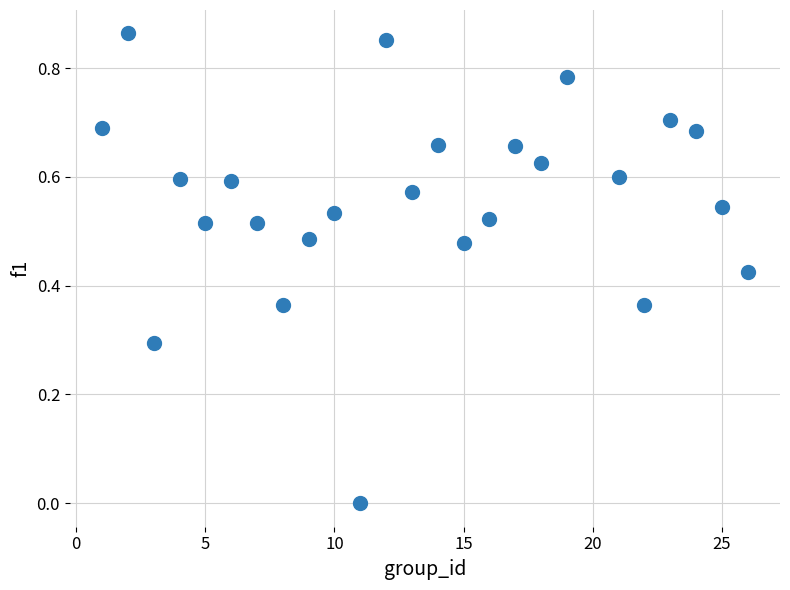

What is the range of X values (max minus min)?

25.0